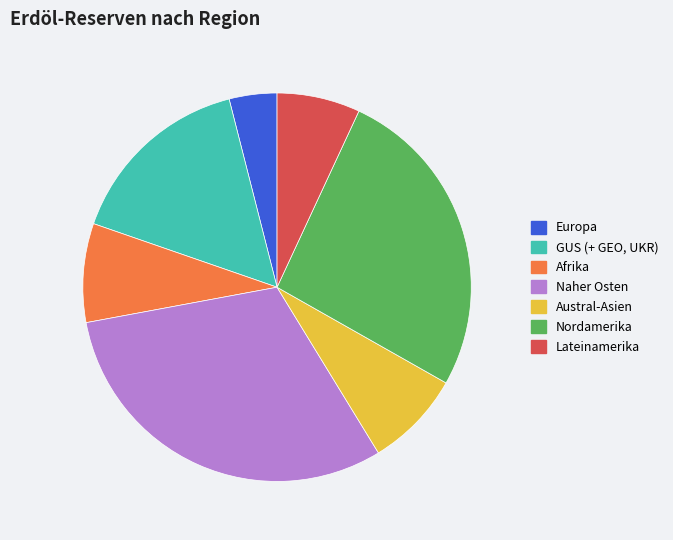

Count the number of slices in the pie.

7